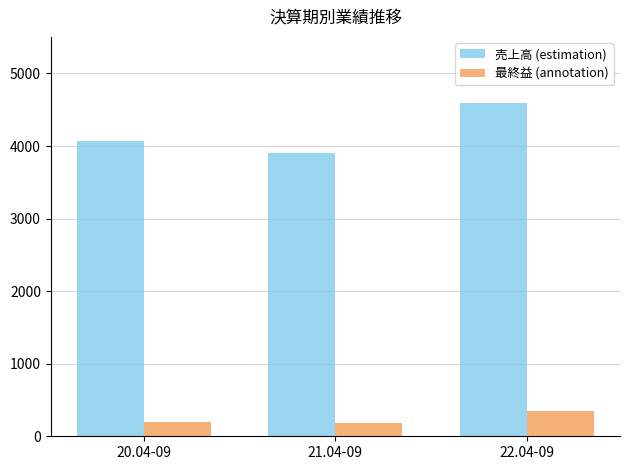

What is the difference between the maximum and minimum values in the 最終益 (annotation) series?

169